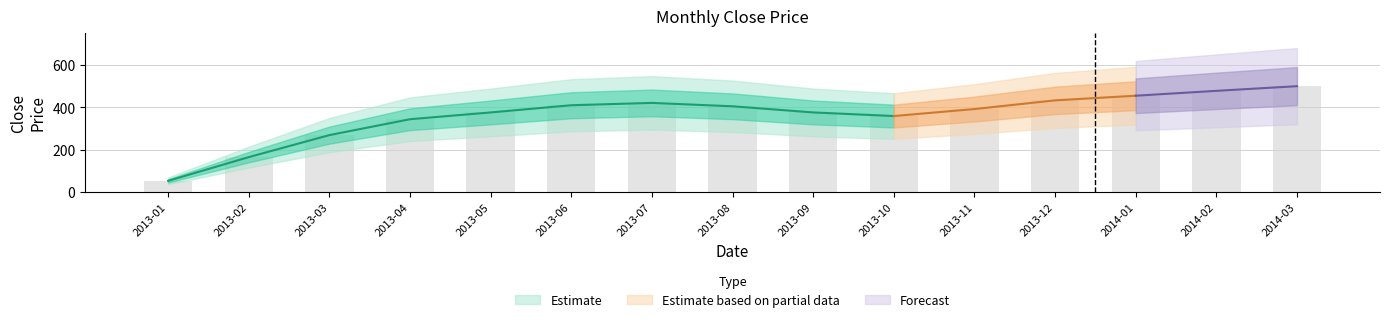

Reading left to right, extract all data points from this chart.

53	165	269	344	376	410	421	405	376	359	392	433	455	478	500